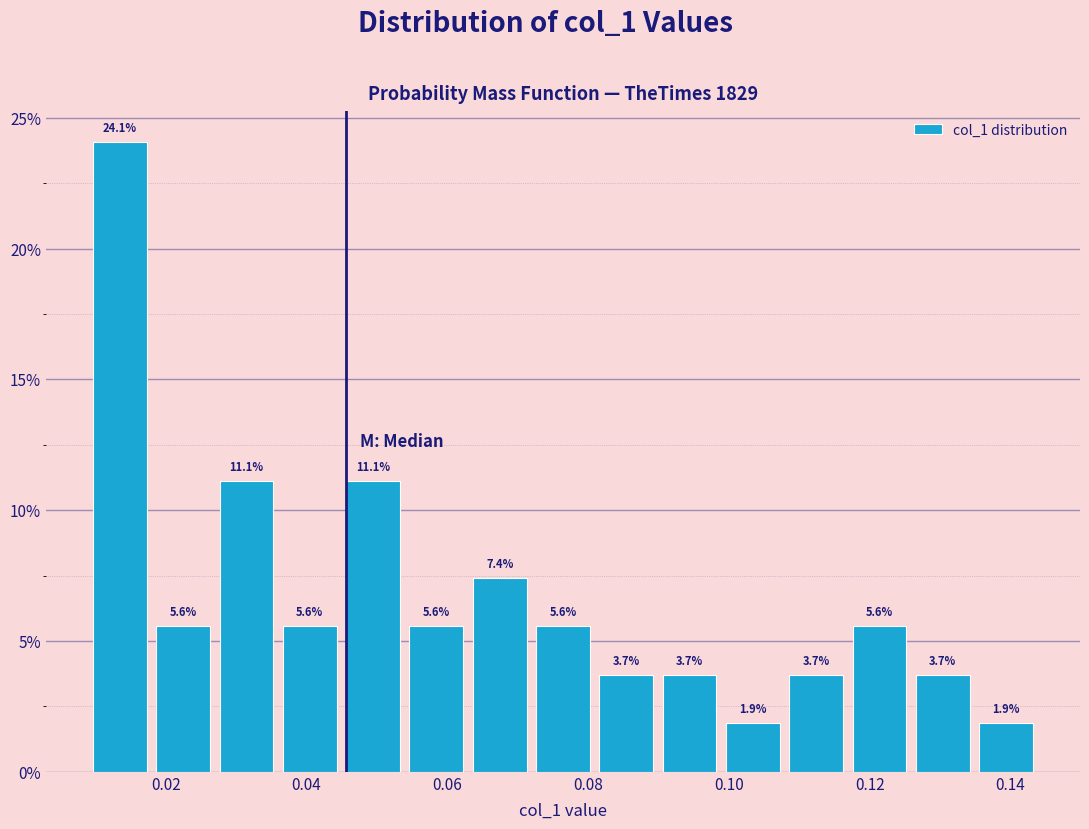

Which range on the x-axis has the tallest bar?

0.008 to 0.018